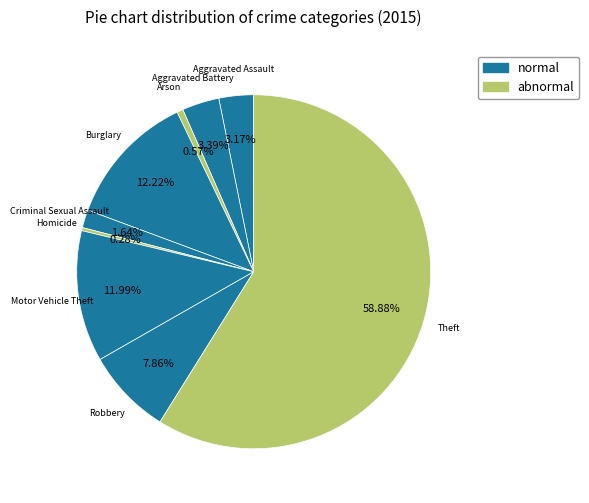

To the nearest percent, what is the average slice percentage?

11%